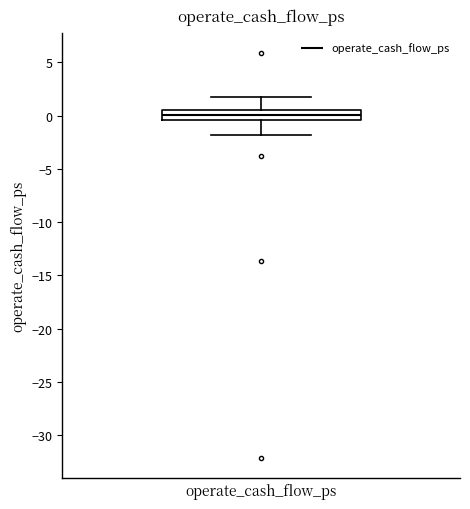

Transcribe this box plot: give where the median line is, the range the box spans, and where the two whiskers end, as read against the y-axis. The values are not printed on the chart, so give them approximately, as read against the axis.

median 0.0, box -0.5 to 0.5, whiskers -2.0 to 2.0